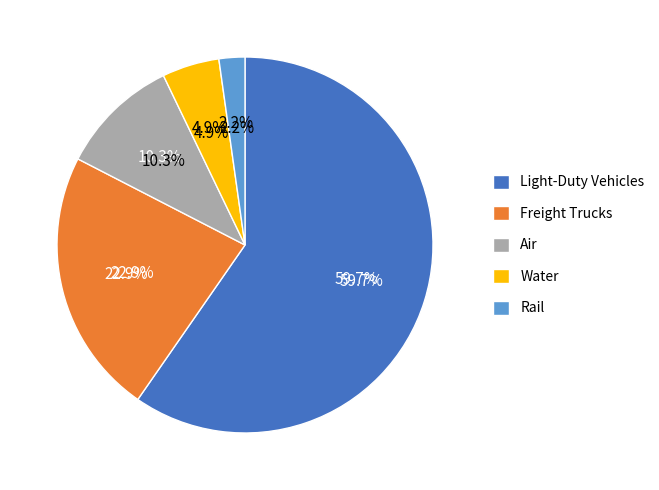

To the nearest percent, what is the average slice percentage?

20%